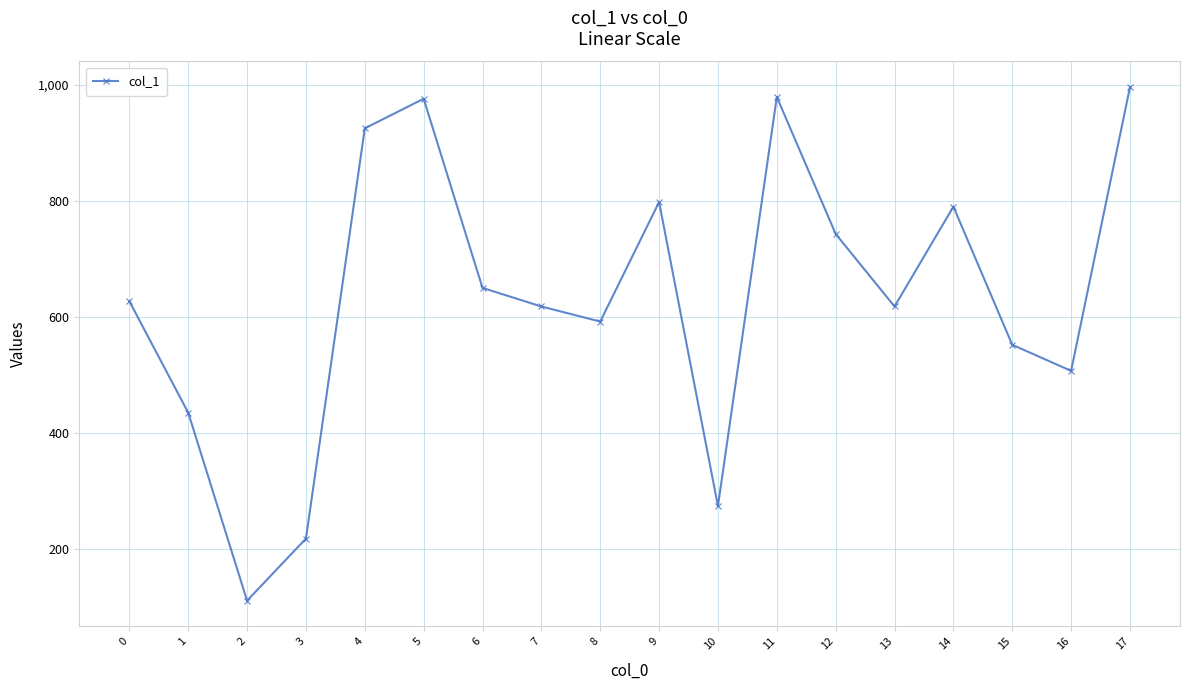

What is the value of the 13th point from the left?

743